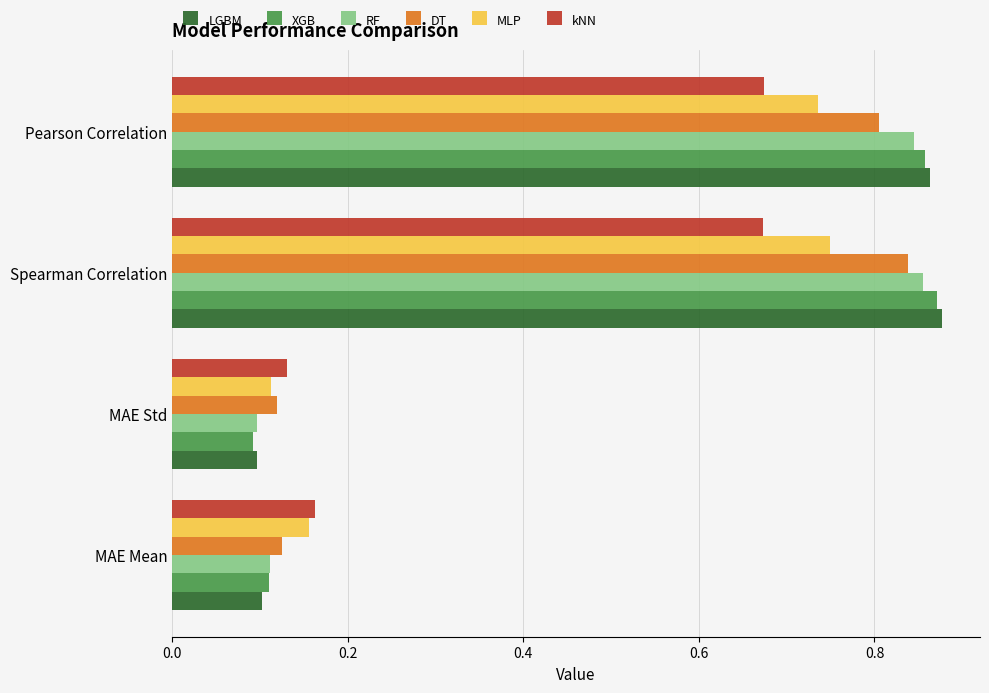

Which label corresponds to the largest value in the chart?

Spearman Correlation